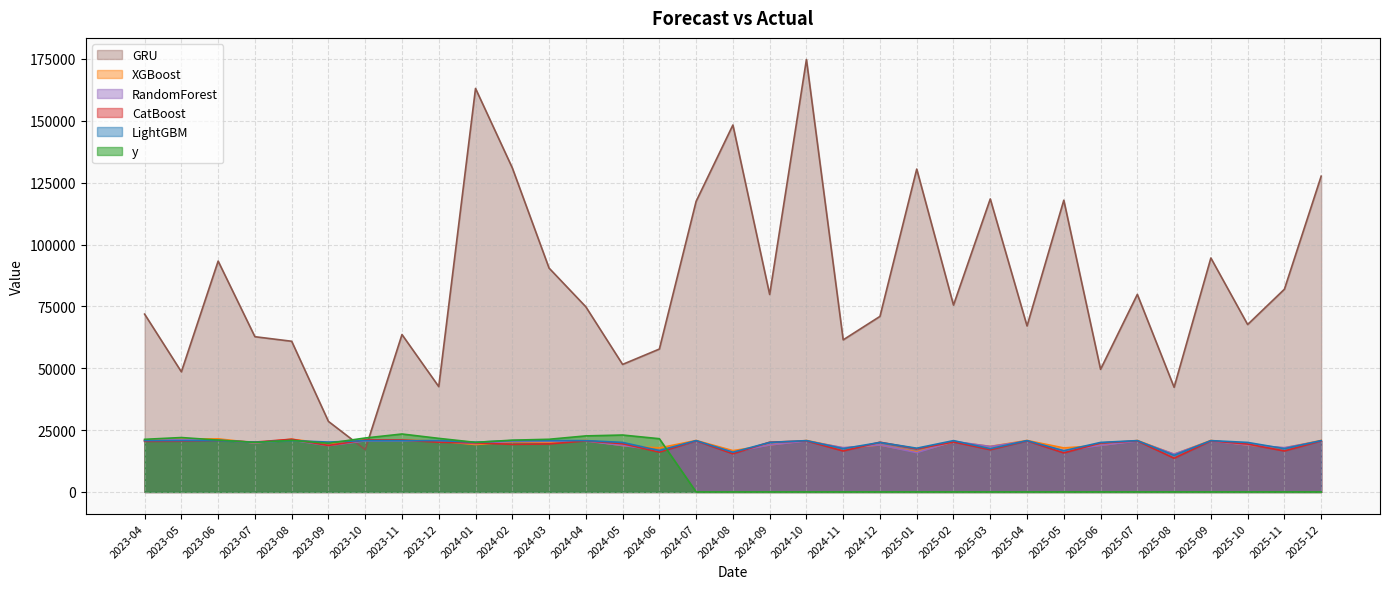

What is the sum of all CatBoost values?

634678.7